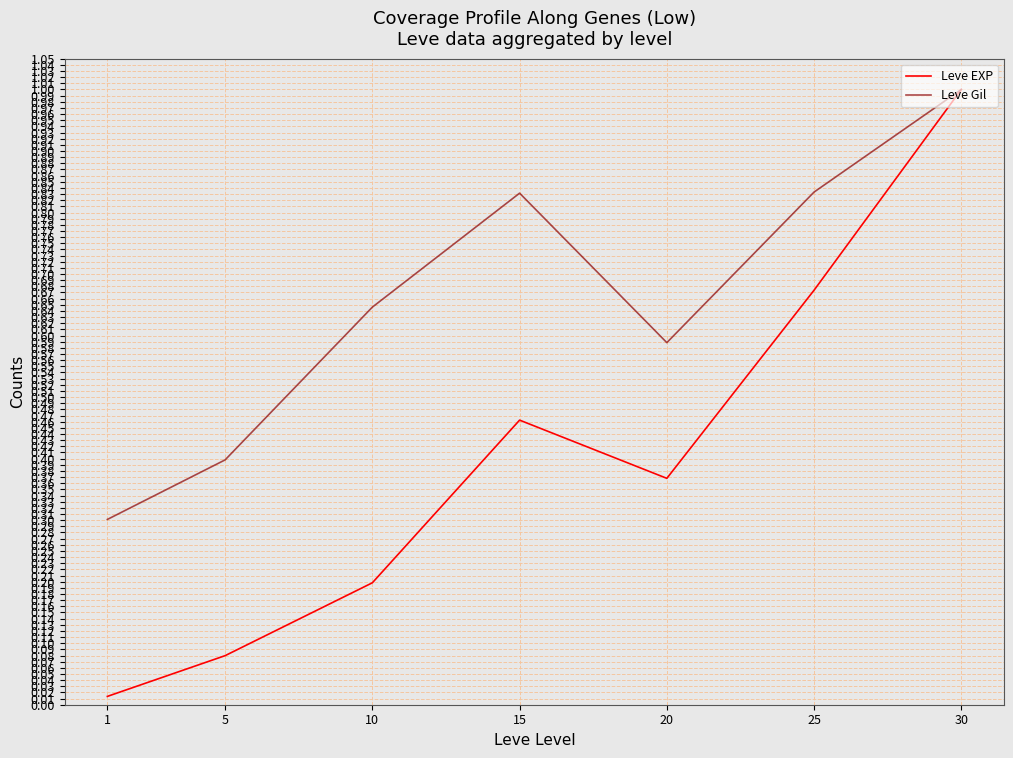

Rank the series at 10 from lowest to highest value.

Leve EXP, Leve Gil